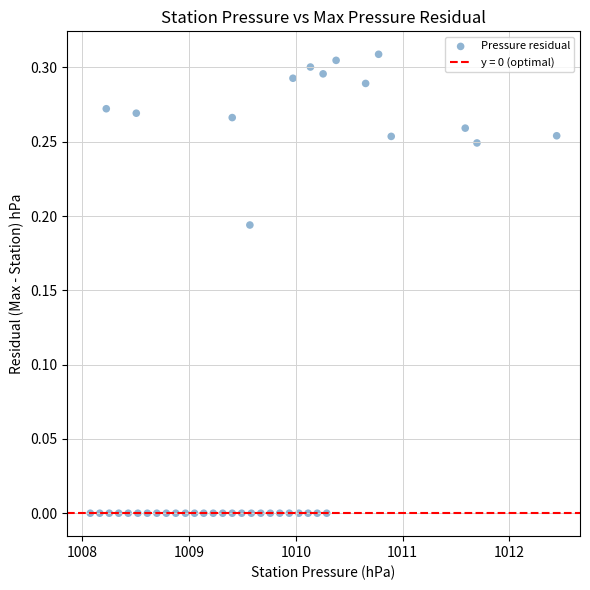

What is the range of X values (max minus min)?

4.4